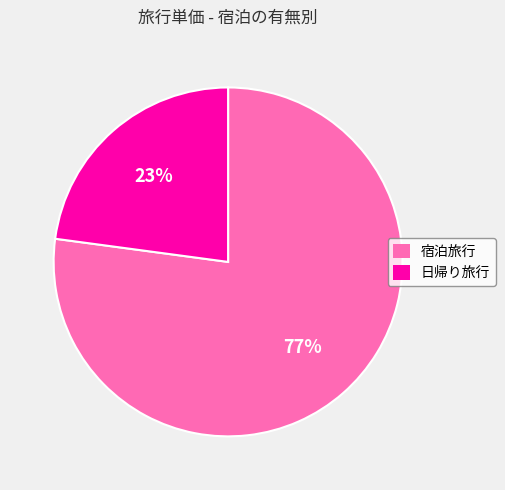

Do 日帰り旅行 and 宿泊旅行 together represent more than half of the pie?

Yes